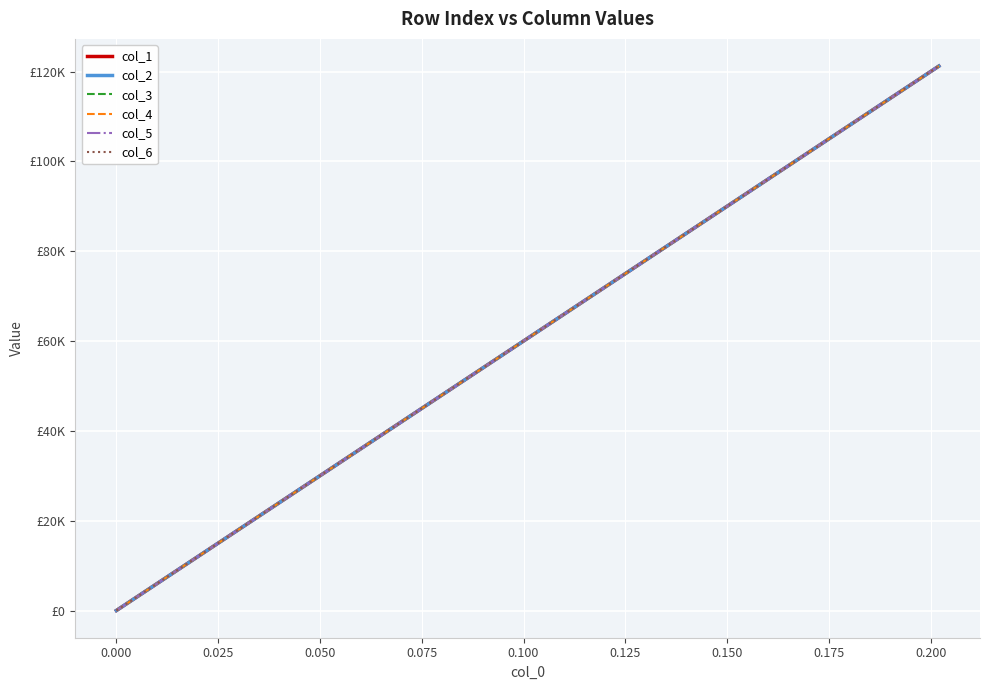

Is this an area chart (filled region under the line)?

No